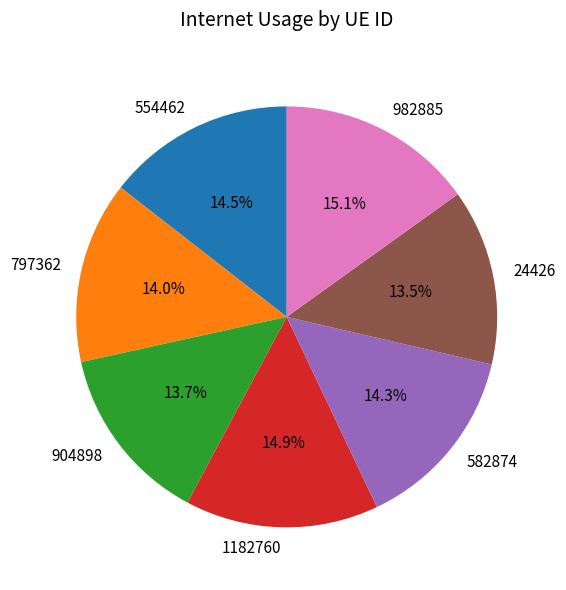

What is the total percentage of 904898 and 1182760?

28.6%